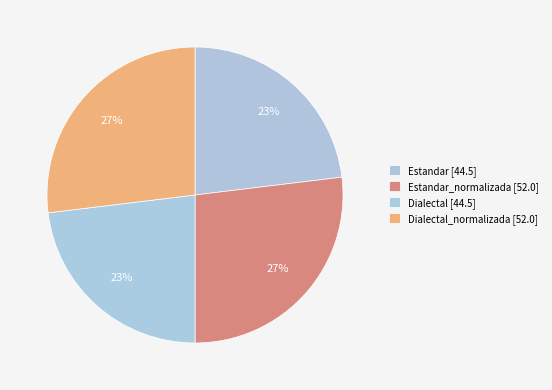

How many slices are in this pie chart?

4